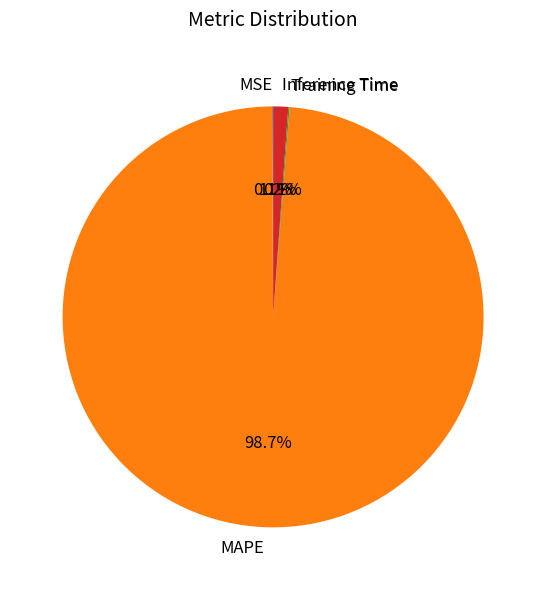

What is the largest slice in the pie chart?

MAPE